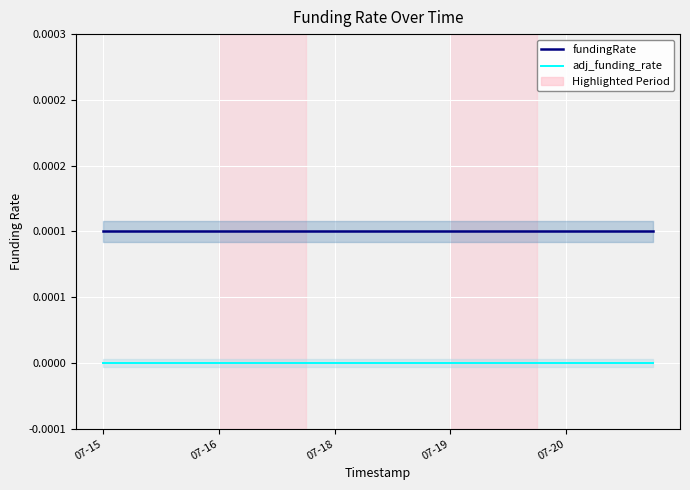

Which series has the largest total across all categories?

fundingRate